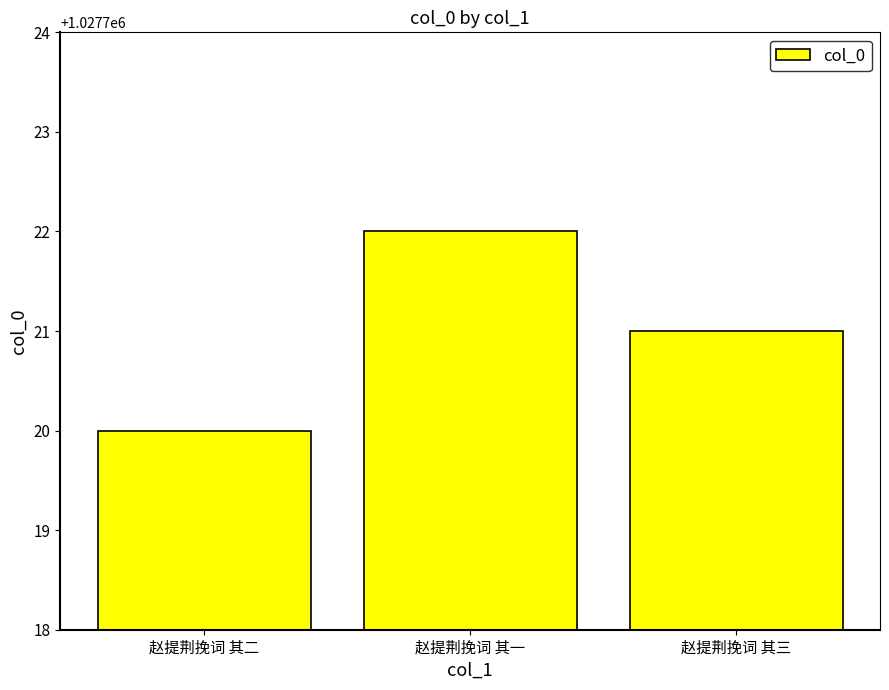

List the labels in order of value, smallest first.

赵提荆挽词 其二, 赵提荆挽词 其三, 赵提荆挽词 其一